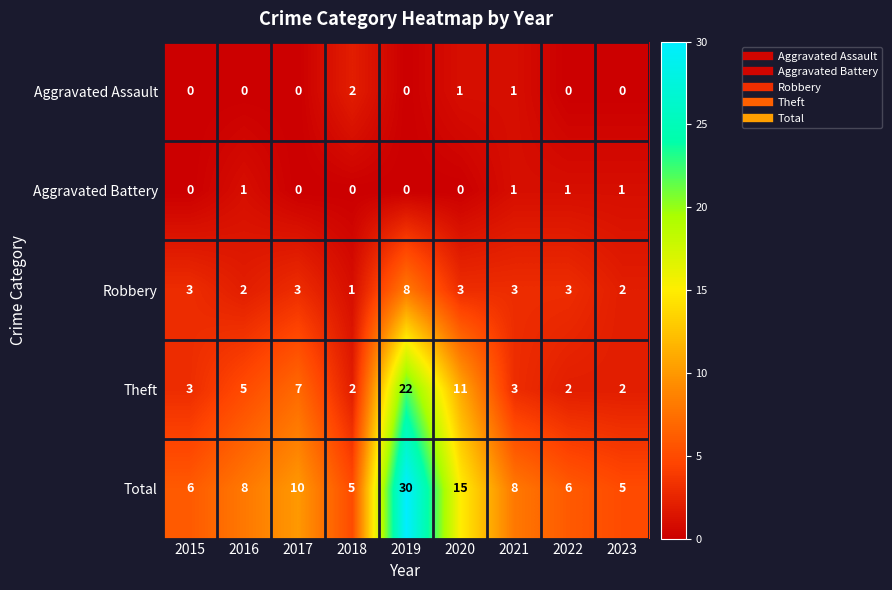

At 2016, list the series in order from smallest to largest.

Aggravated Assault, Aggravated Battery, Robbery, Theft, Total